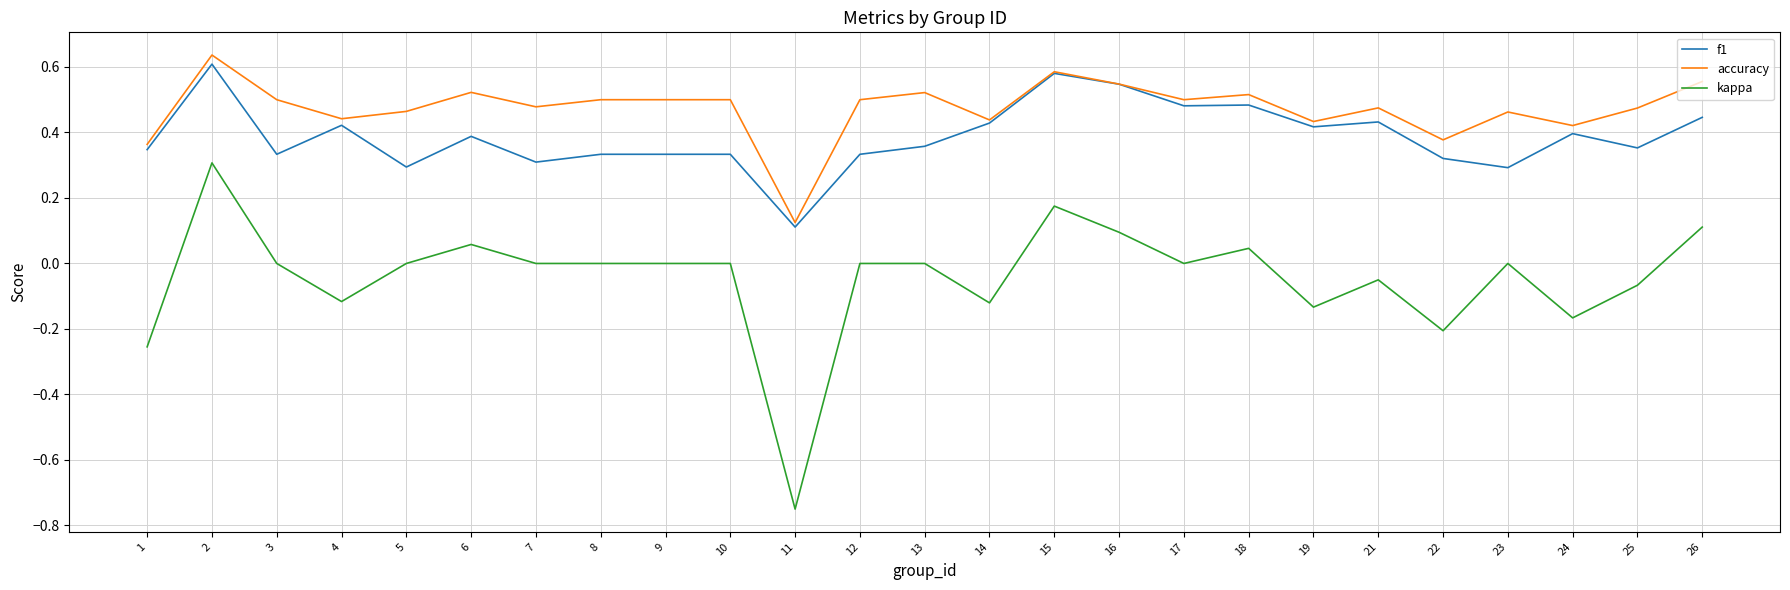

How many accuracy values are between 0 and 1?

25